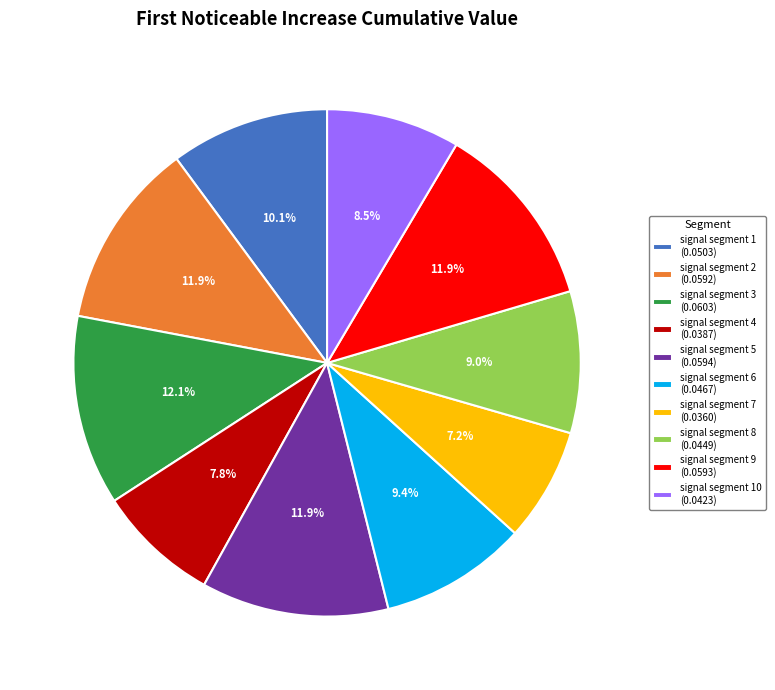

What percentage is NOT represented by signal segment 2 (0.0592)?

88.1%